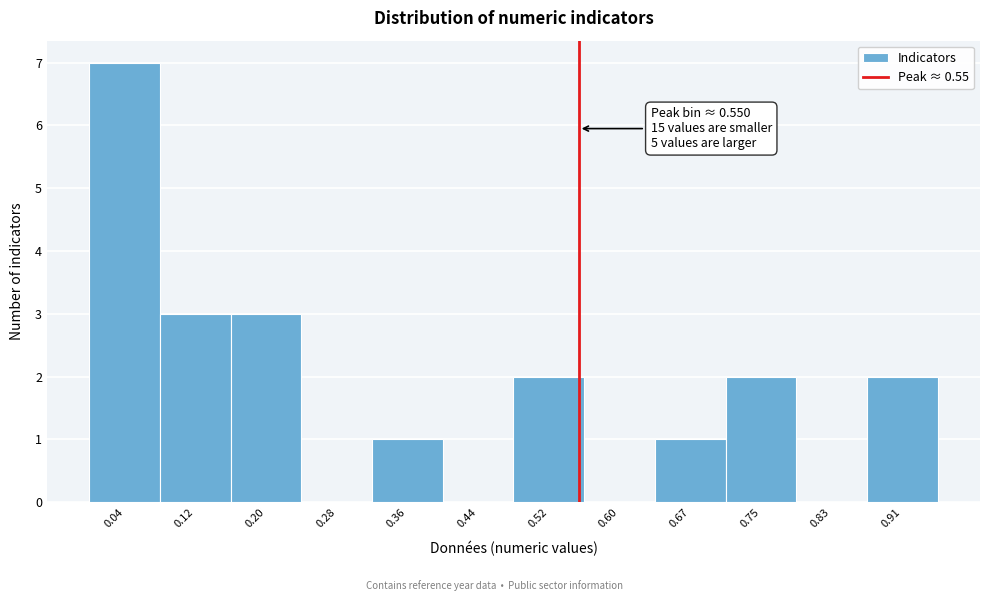

Over which range of the x-axis is the bar tallest?

0.00 to 0.08